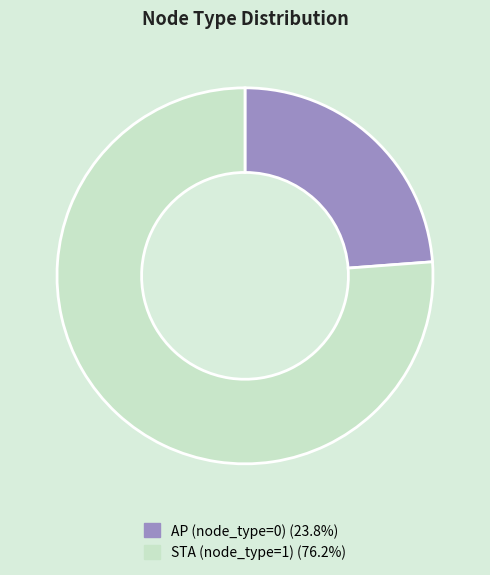

Is there a majority slice in this chart?

Yes